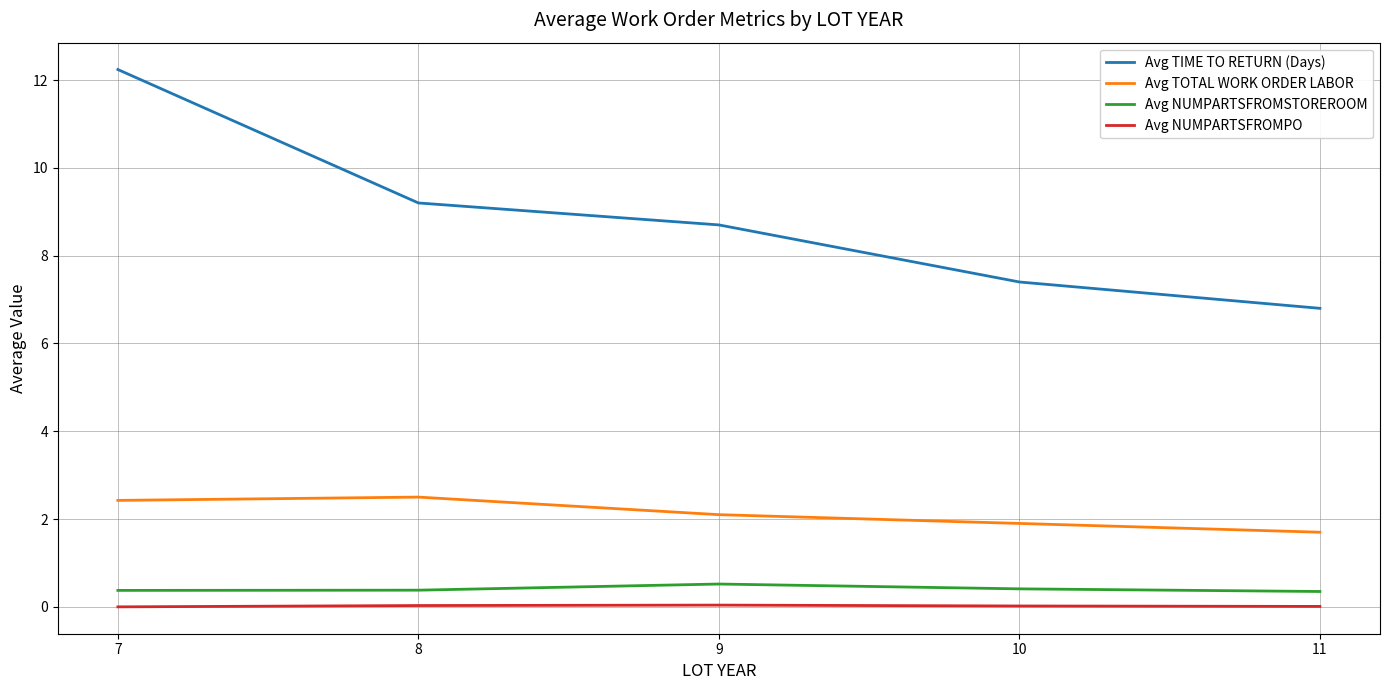

What is the difference between the highest and lowest values at 7?

12.2